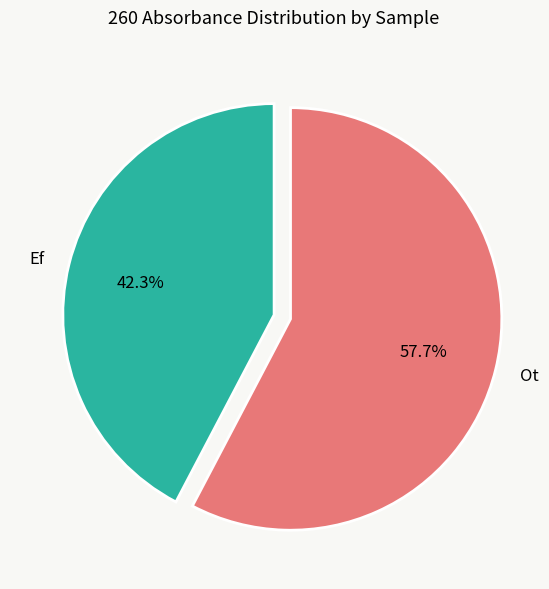

Between Ef and Ot, which is larger?

Ot